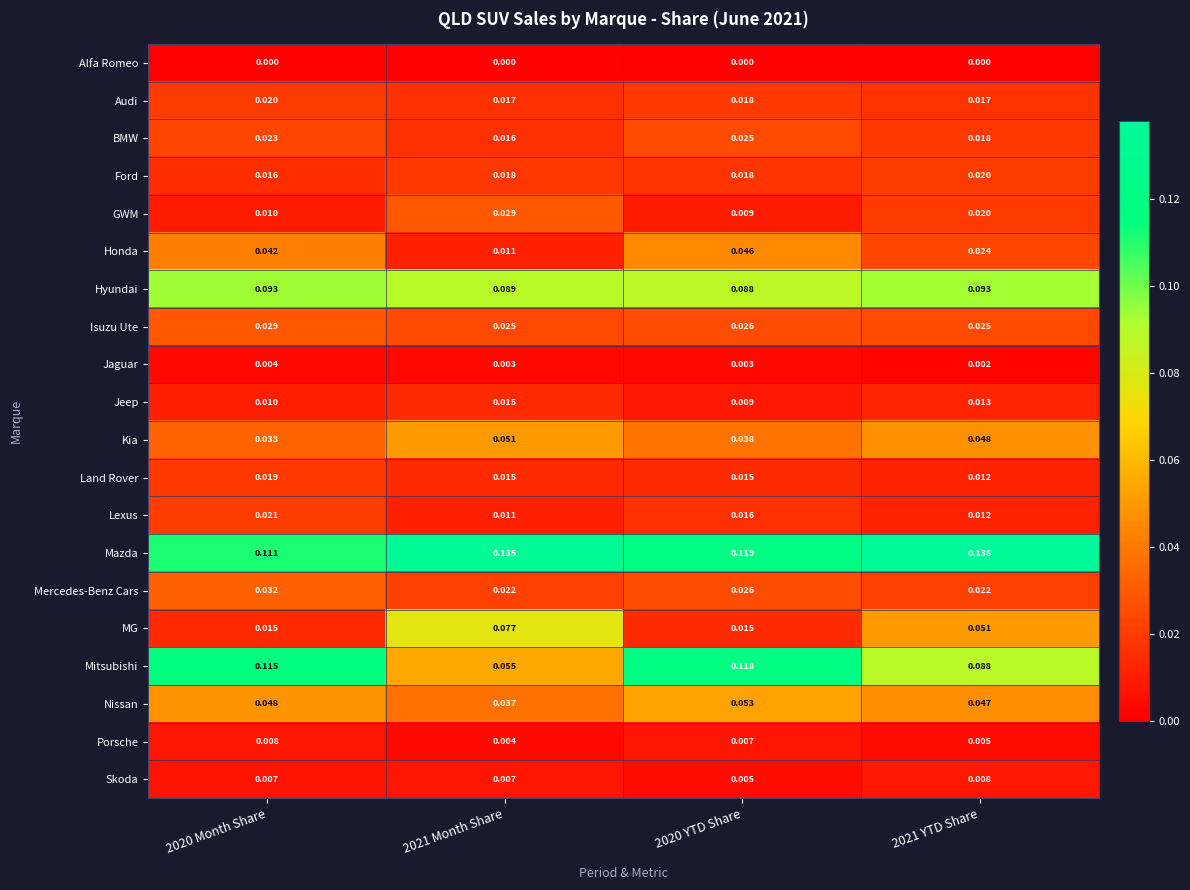

Which series has the largest total across all categories?

Mazda